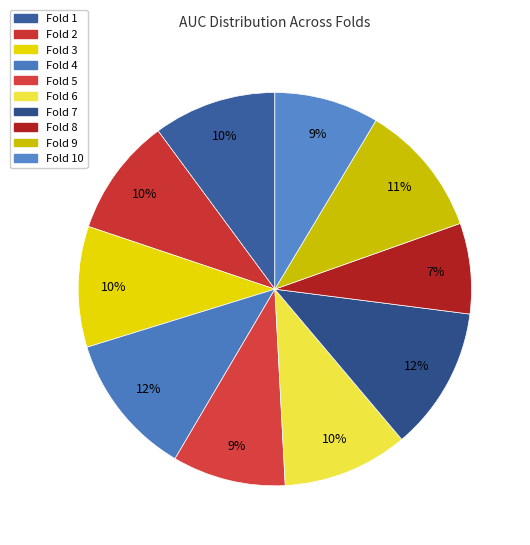

How many segments does this pie chart have?

10